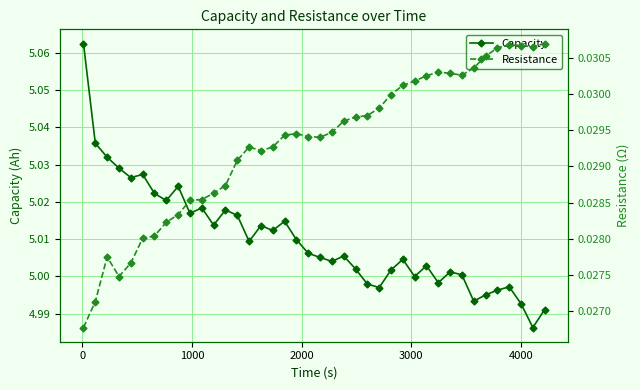

What are all the series names shown in the legend?

Capacity, Resistance